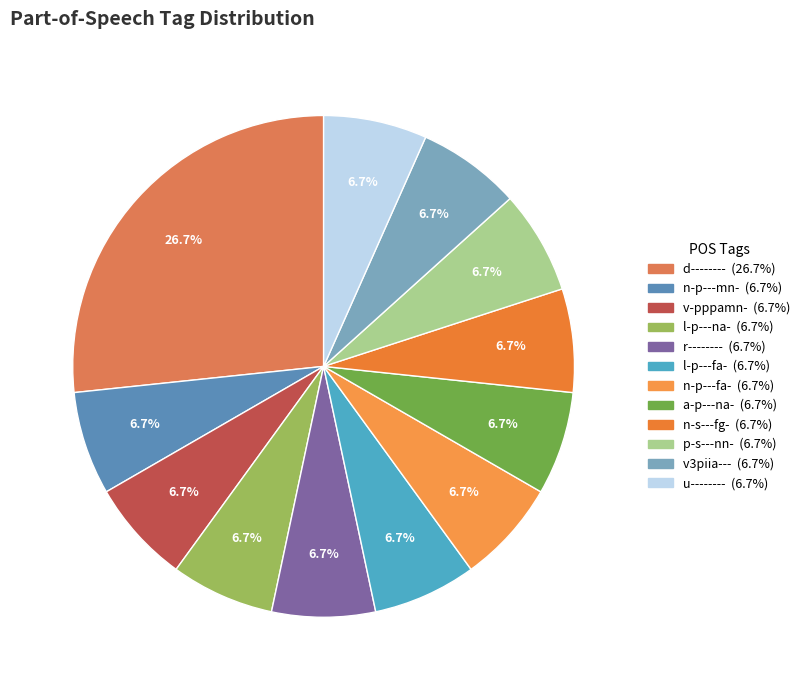

Combined, do d-------- and n-s---fg- account for over 50%?

No